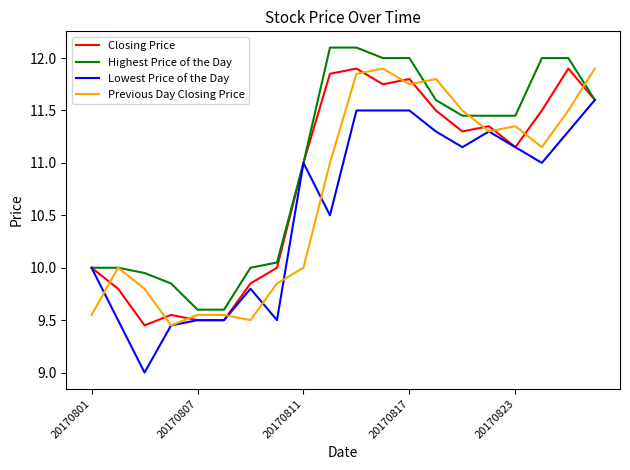

What is the greatest value displayed?

12.1